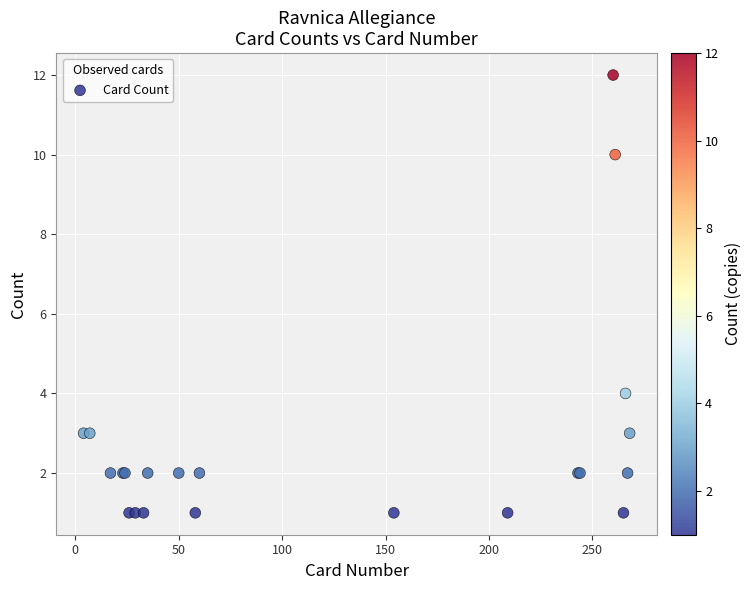

What Y value in the scatter plot is closest to 6?

4